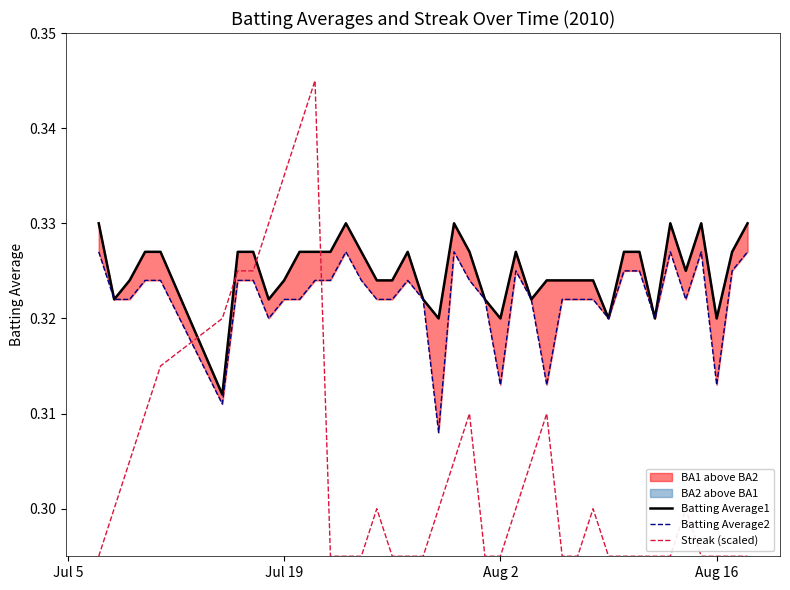

Count the number of categories in the chart.

40